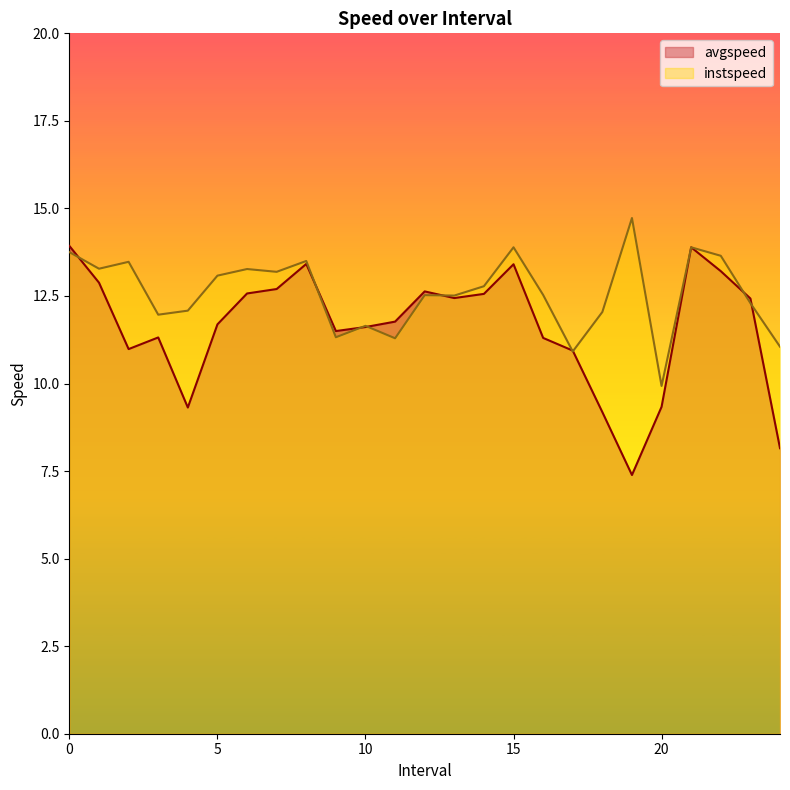

What is the spread (max minus min) of values at 3.0?

0.6